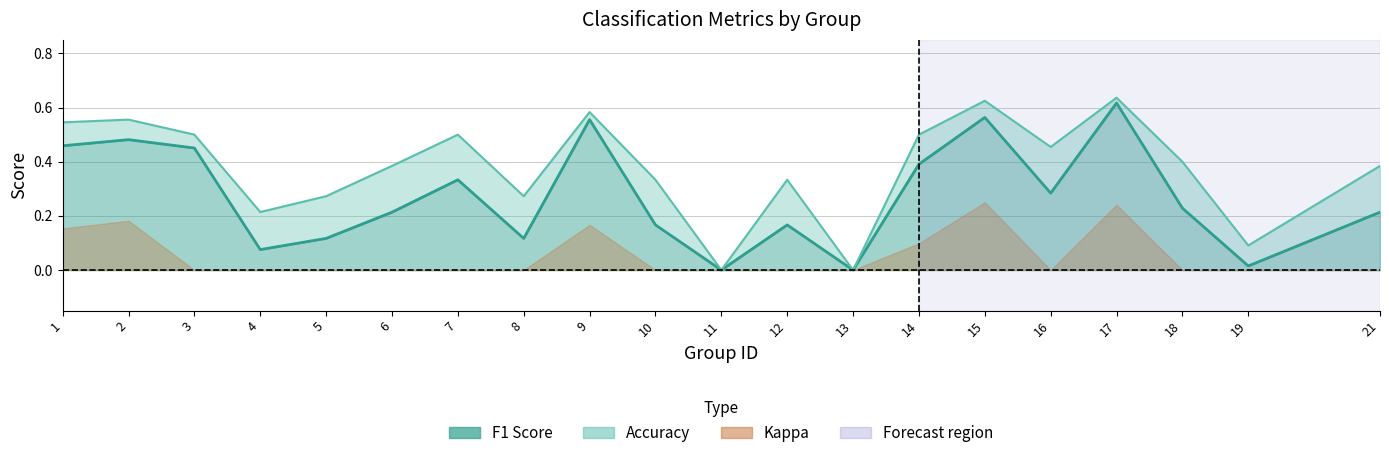

At which category does f1 (line) reach its first local valley?

4